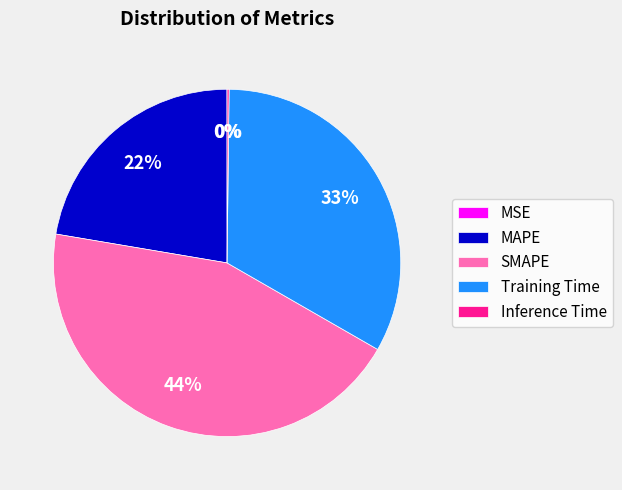

What is the largest slice in the pie chart?

SMAPE